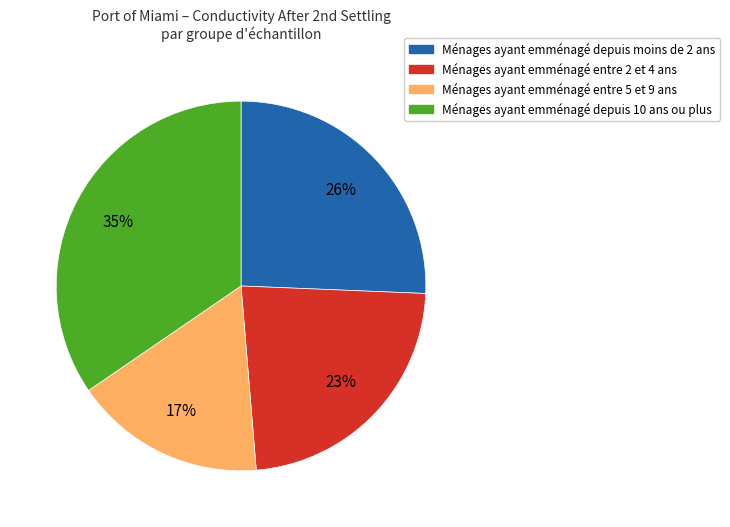

To the nearest percent, what is the average slice percentage?

25%